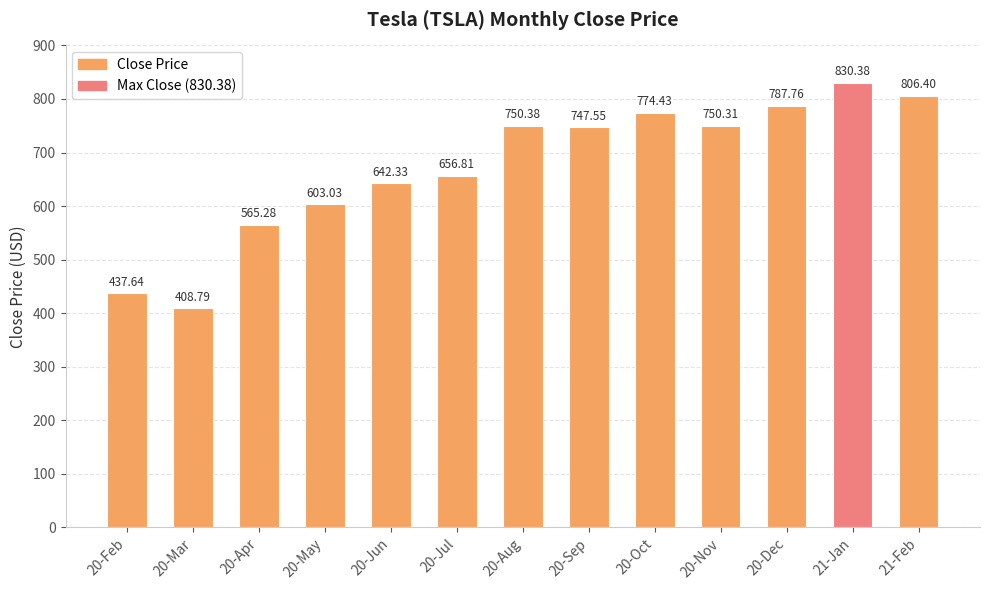

Count the number of values greater than 747.

7